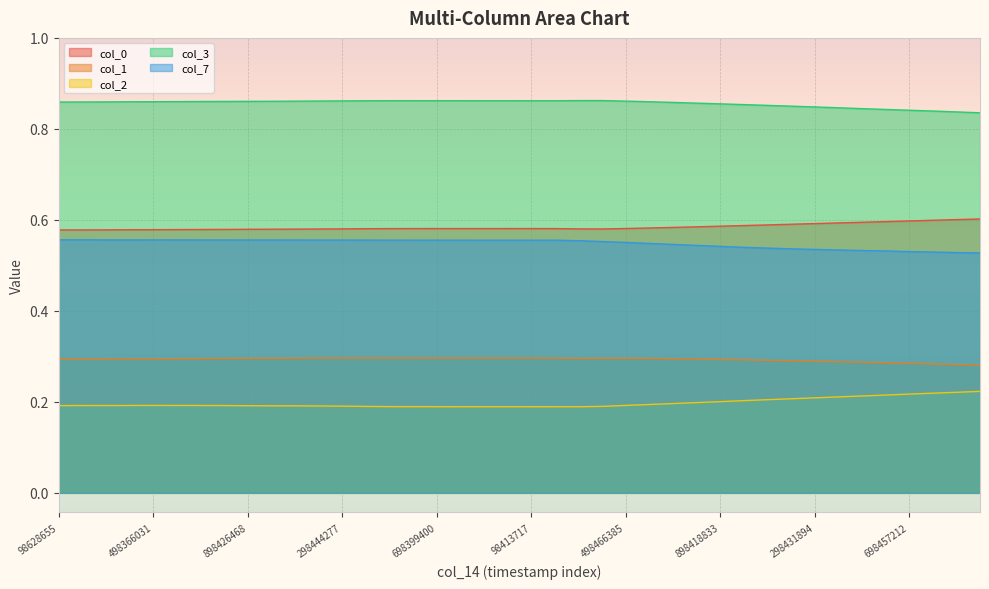

True or false: col_7 and col_3 cross at least once.

False